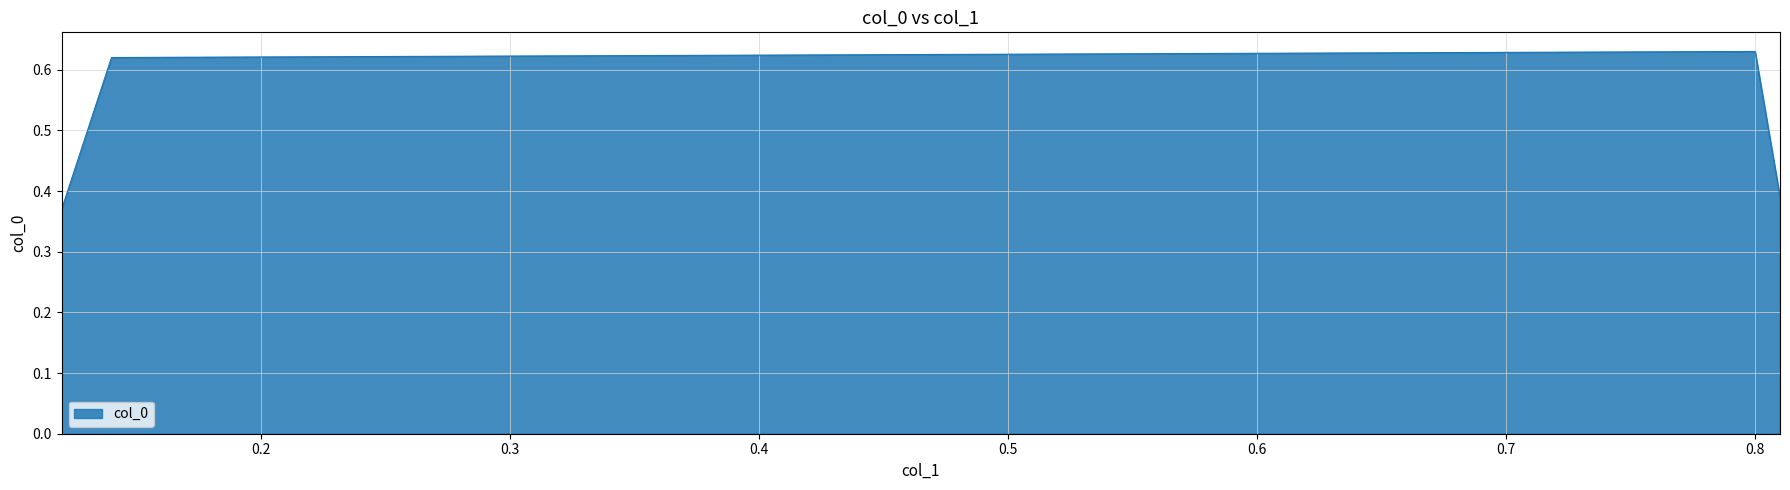

True or false: the data has more than 2 interior local peaks.

False